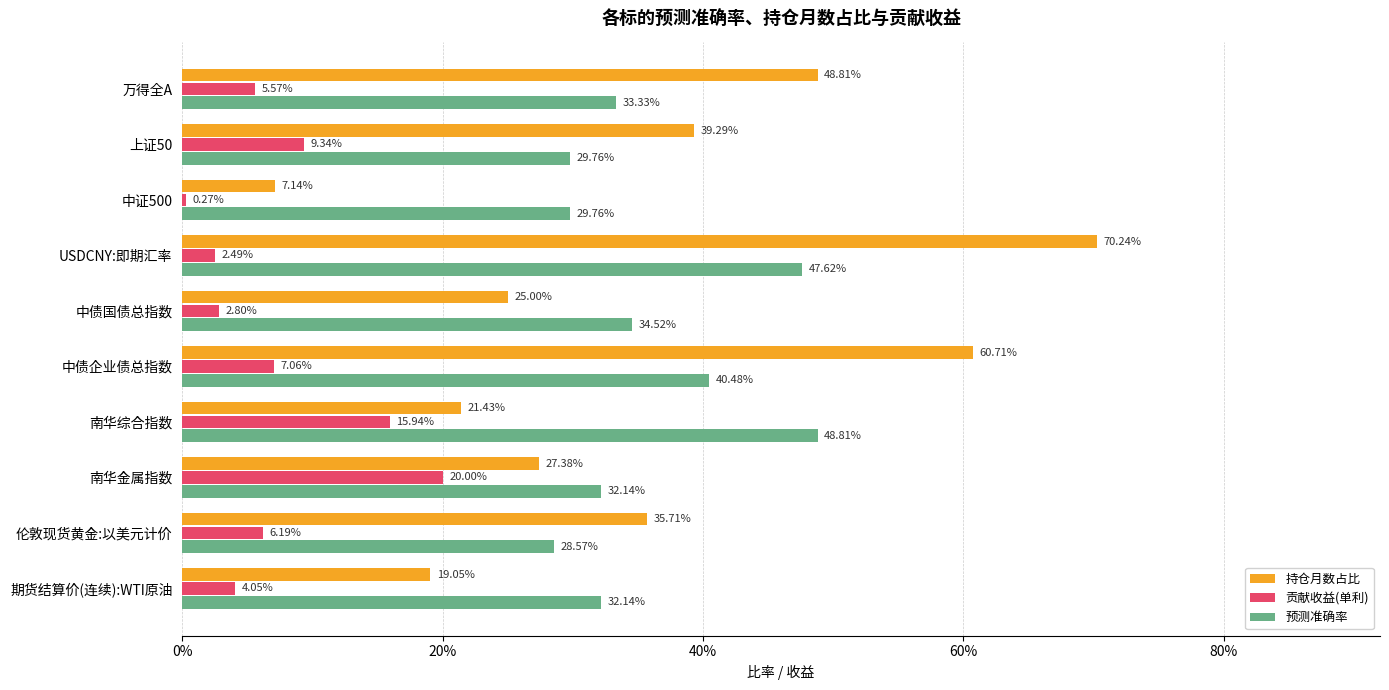

What are all the series names shown in the legend?

持仓月数占比, 贡献收益(单利), 预测准确率